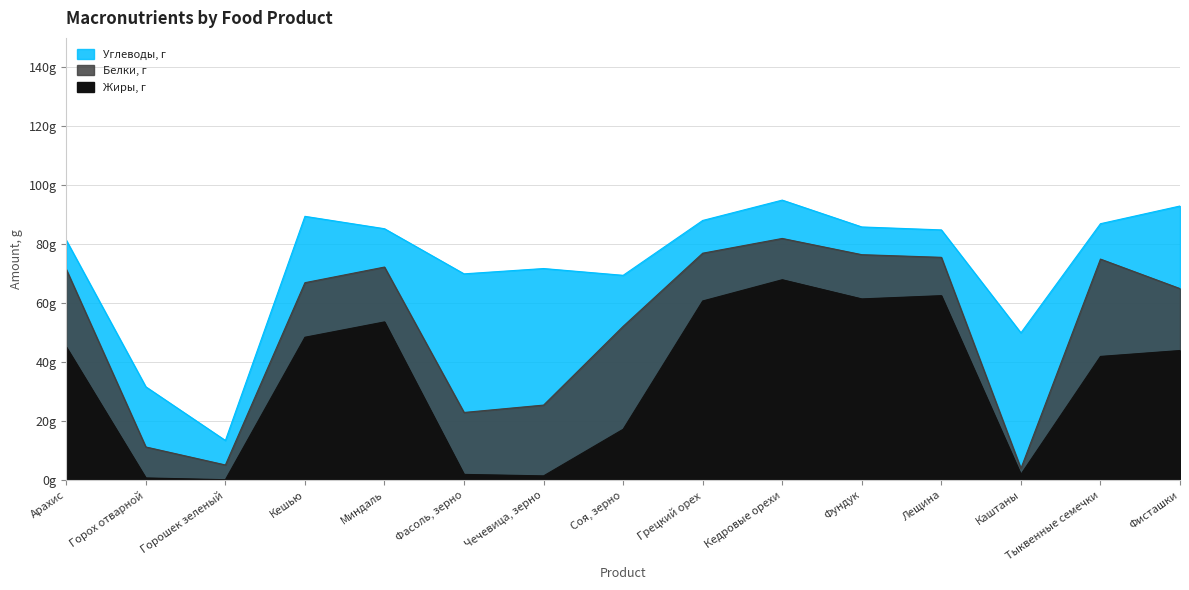

List the labels in order of Белки, г value, largest first.

Соя, зерно, Тыквенные семечки, Арахис, Чечевица, зерно, Фасоль, зерно, Фисташки, Миндаль, Кешью, Грецкий орех, Фундук, Кедровые орехи, Лещина, Горох отварной, Горошек зеленый, Каштаны